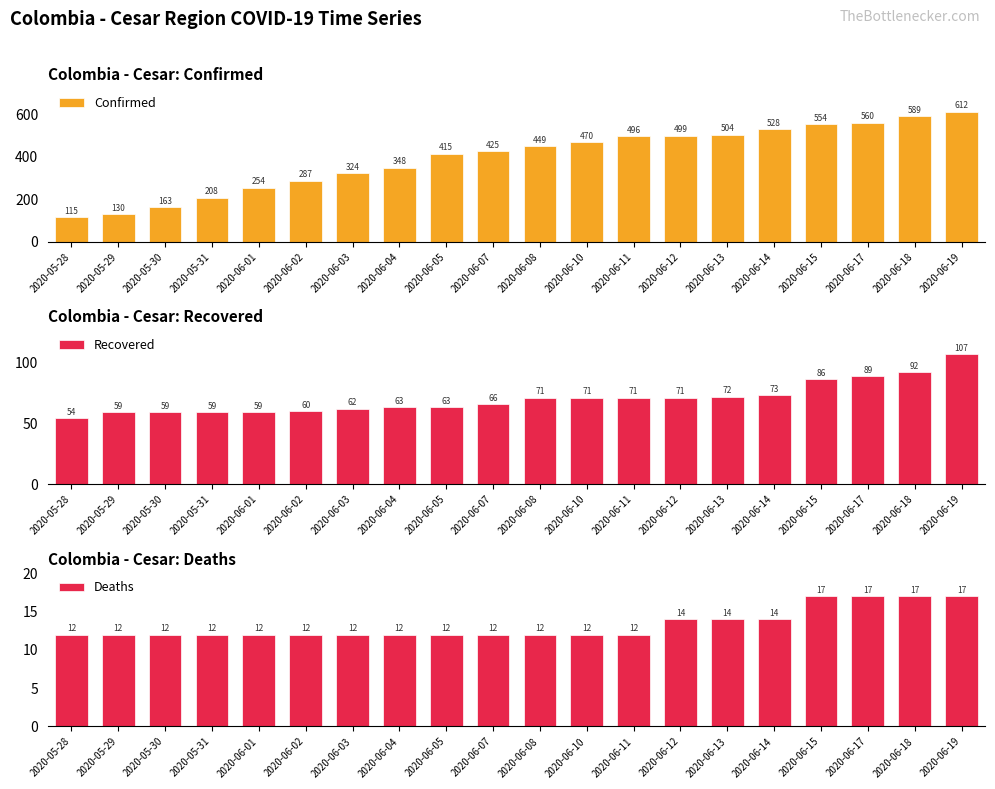

The Deaths series shows 4 at 2020-05-31. True or false?

False